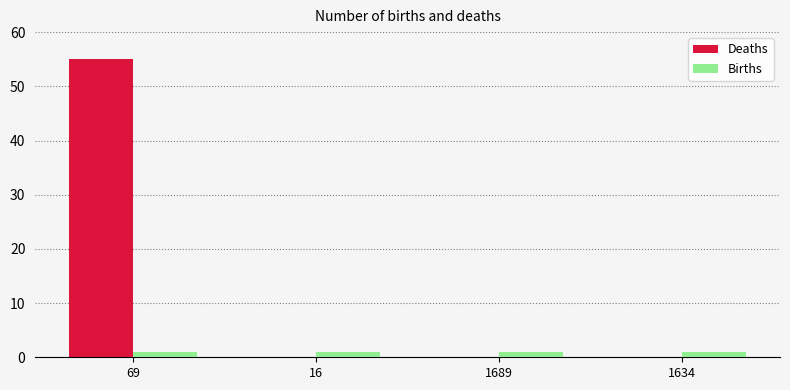

What is the approximate value of Births at 16?

1